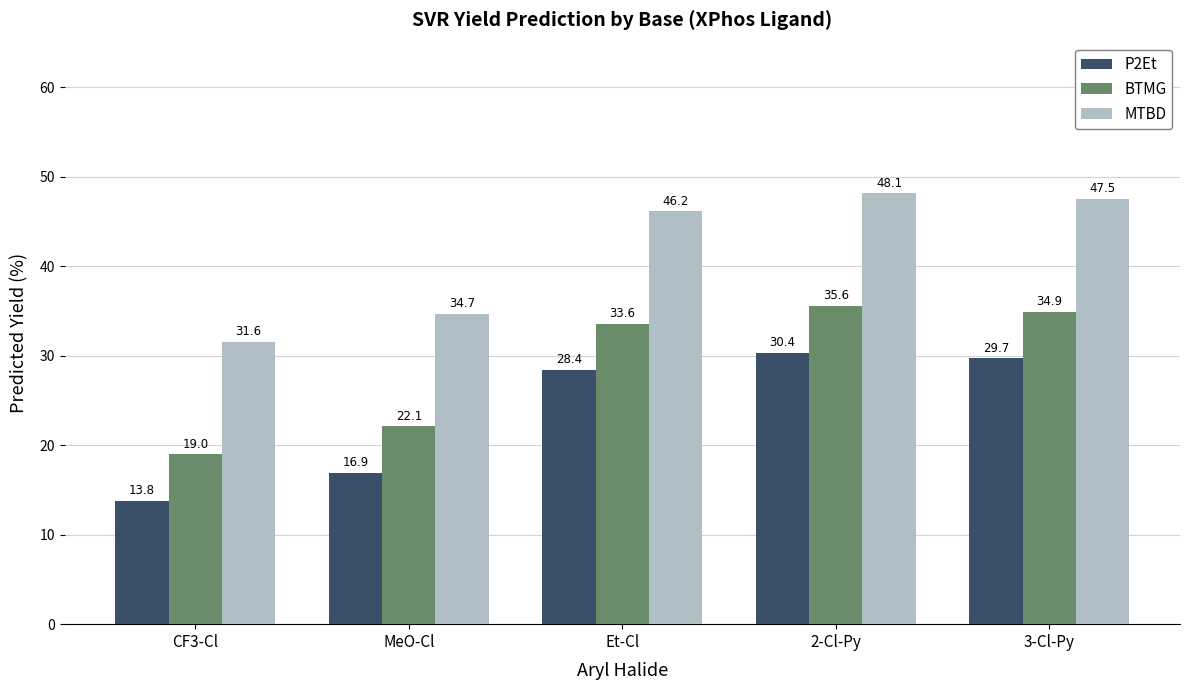

Which category has the highest value across all series?

2-Cl-Py